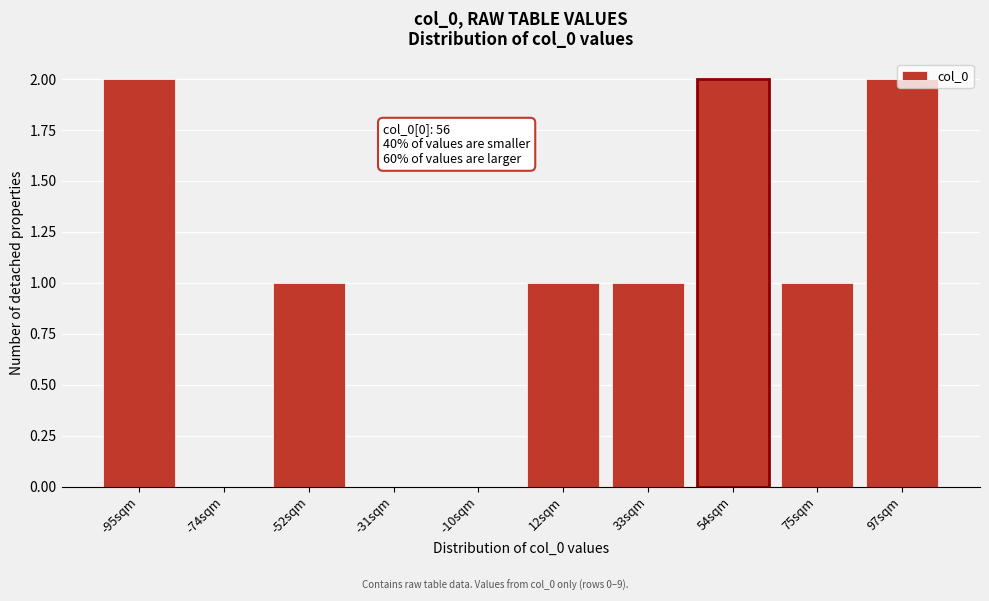

True or false: the data shows 0 at -52sqm.

False